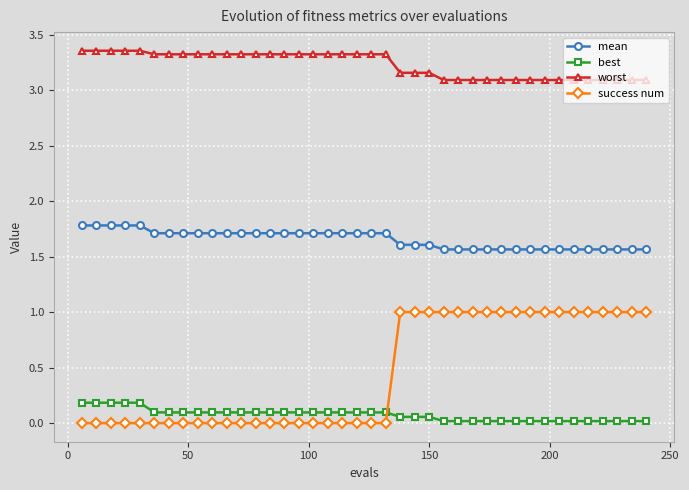

What is the maximum value for success num?

1.0